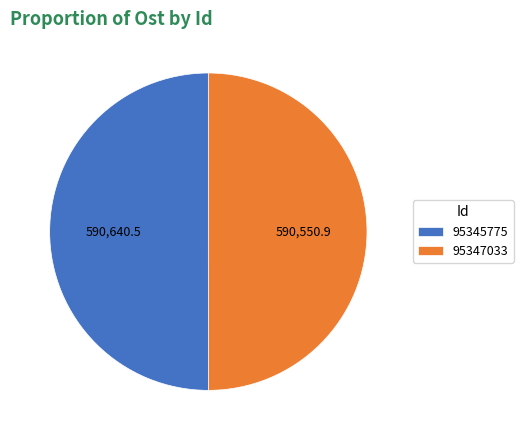

Do 95347033 and 95345775 together represent more than half of the pie?

Yes